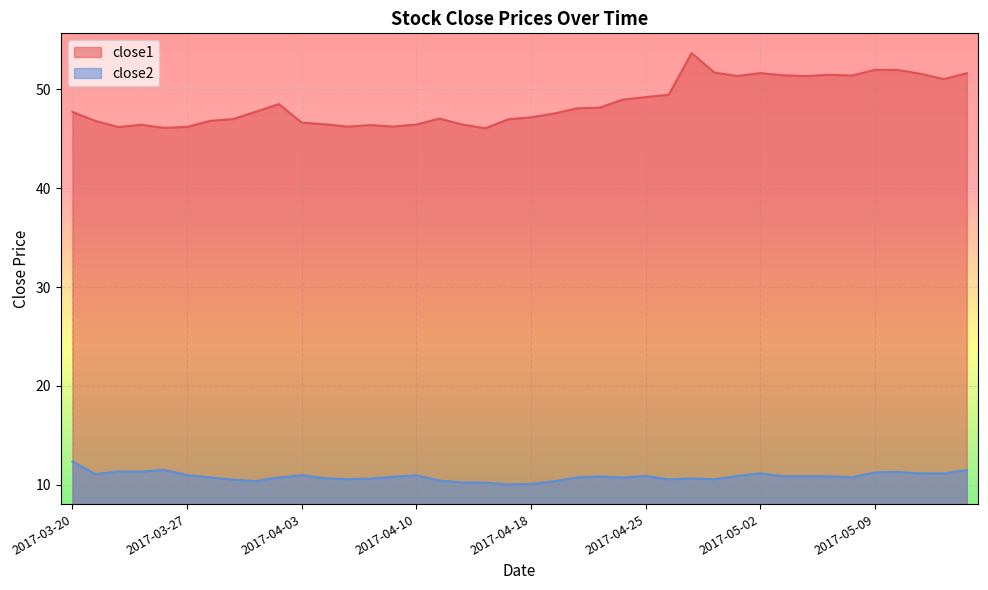

Reading right to left, transcribe all the data shown in this chart.

close1: 2017-05-15=51.6	2017-05-12=51.0	2017-05-11=51.6	2017-05-10=52.0	2017-05-09=52.0	2017-05-08=51.4	2017-05-05=51.5	2017-05-04=51.4	2017-05-03=51.4	2017-05-02=51.7	2017-05-01=51.4	2017-04-28=51.7	2017-04-27=53.7	2017-04-26=49.5	2017-04-25=49.2	2017-04-24=49.0	2017-04-21=48.2	2017-04-20=48.1	2017-04-19=47.6	2017-04-18=47.2	2017-04-17=47.0	2017-04-13=46.1	2017-04-12=46.5	2017-04-11=47.0	2017-04-10=46.5	2017-04-07=46.2	2017-04-06=46.4	2017-04-05=46.2	2017-04-04=46.5	2017-04-03=46.6	2017-03-31=48.5	2017-03-30=47.8	2017-03-29=47.0	2017-03-28=46.8	2017-03-27=46.2	2017-03-24=46.1	2017-03-23=46.4	2017-03-22=46.2	2017-03-21=46.8	2017-03-20=47.7
close2: 2017-05-15=11.5	2017-05-12=11.1	2017-05-11=11.1	2017-05-10=11.3	2017-05-09=11.2	2017-05-08=10.8	2017-05-05=10.9	2017-05-04=10.9	2017-05-03=10.9	2017-05-02=11.1	2017-05-01=10.9	2017-04-28=10.5	2017-04-27=10.6	2017-04-26=10.5	2017-04-25=10.9	2017-04-24=10.7	2017-04-21=10.8	2017-04-20=10.7	2017-04-19=10.3	2017-04-18=10.1	2017-04-17=10.0	2017-04-13=10.2	2017-04-12=10.2	2017-04-11=10.4	2017-04-10=10.9	2017-04-07=10.8	2017-04-06=10.6	2017-04-05=10.6	2017-04-04=10.7	2017-04-03=11.0	2017-03-31=10.7	2017-03-30=10.4	2017-03-29=10.5	2017-03-28=10.7	2017-03-27=11.0	2017-03-24=11.5	2017-03-23=11.3	2017-03-22=11.3	2017-03-21=11.1	2017-03-20=12.4